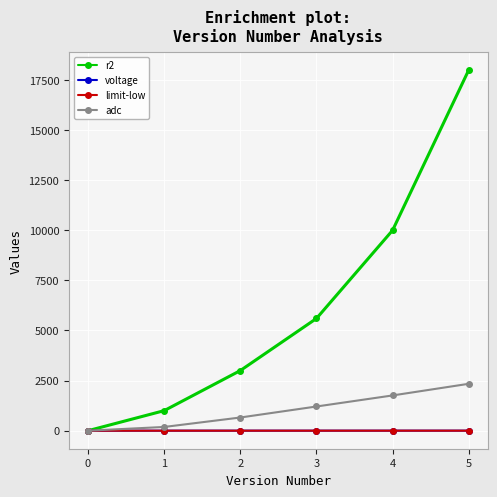

How many lines are shown in the chart?

4